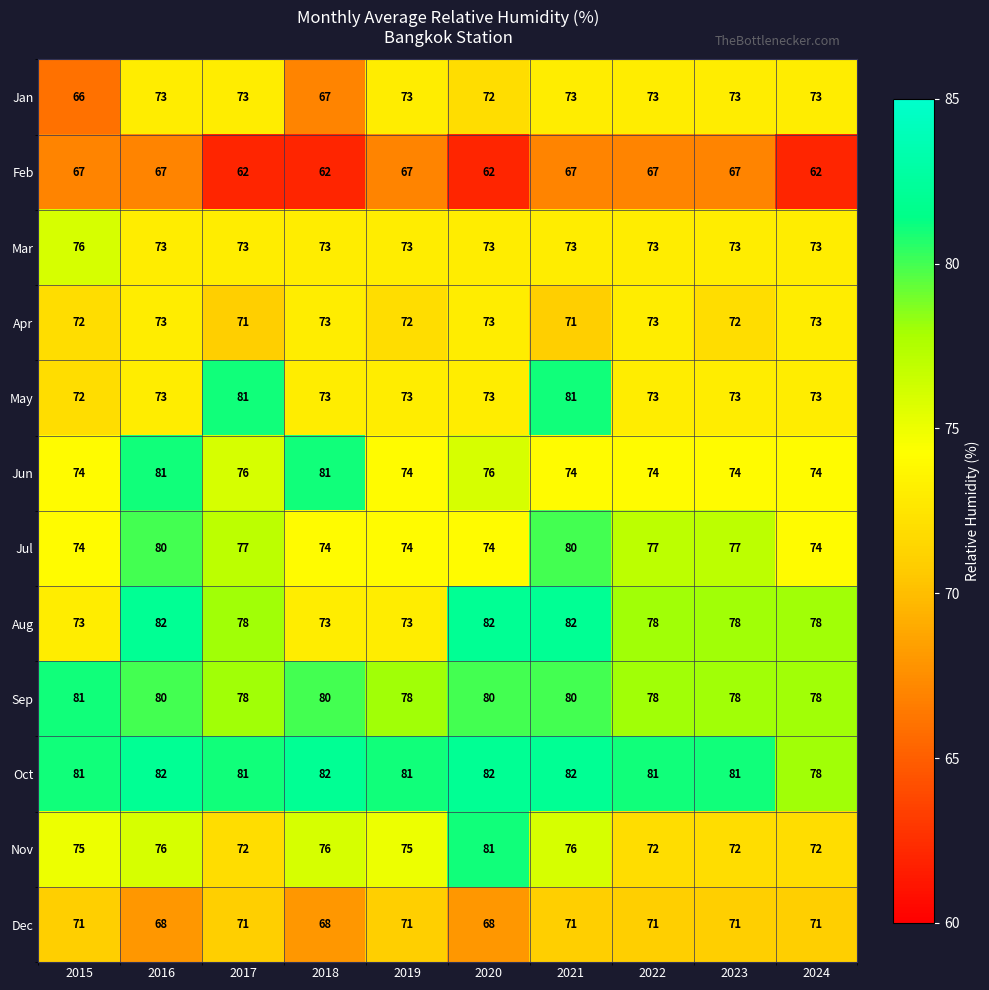

What is the difference between the second highest and minimum values in the May series?

9